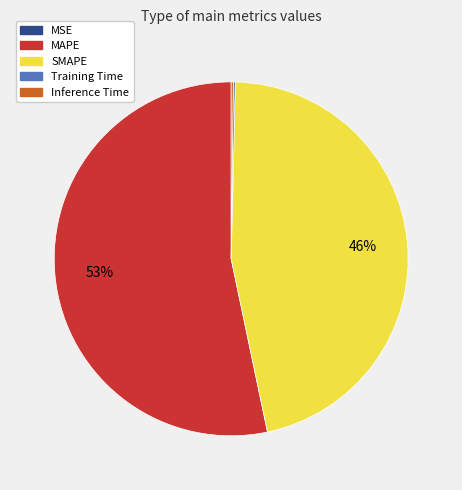

The MAPE slice represents 53% of the pie. True or false?

True